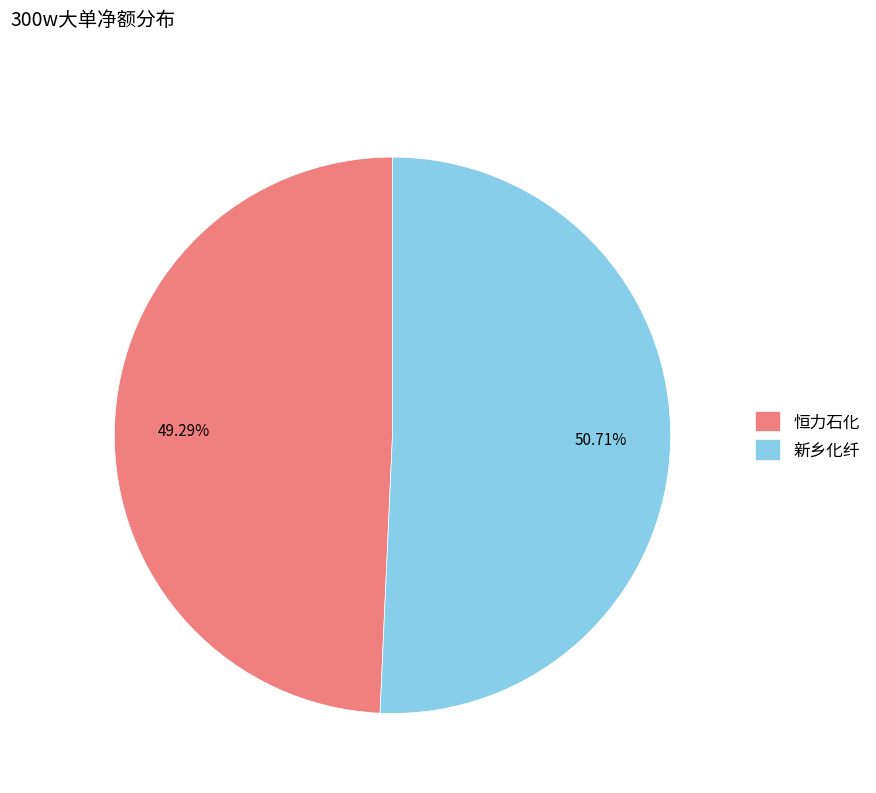

Approximately how many times larger is the value at 新乡化纤 compared to 恒力石化?

1.0